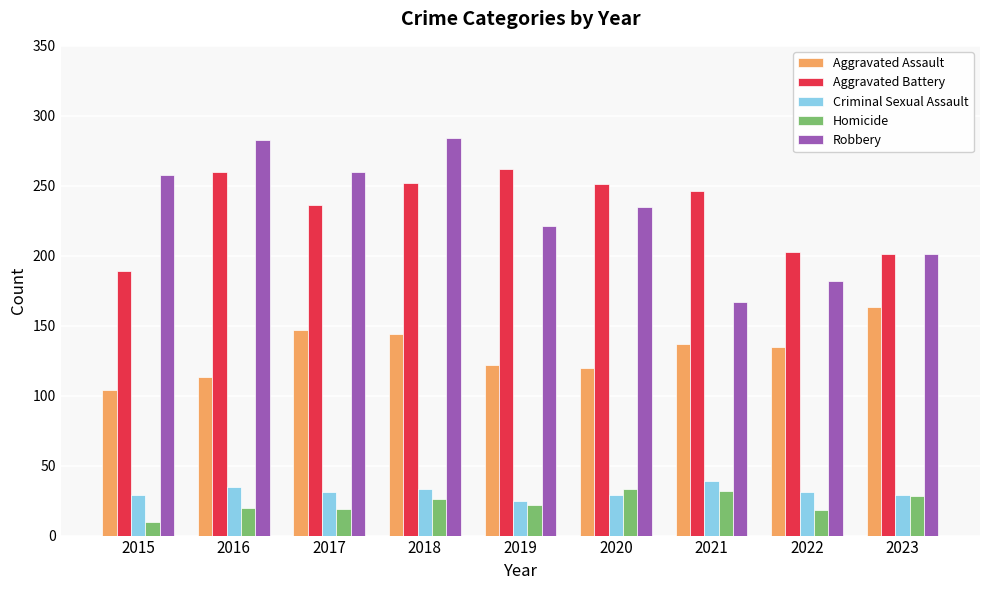

What is the spread (max minus min) of values at 2023?

173